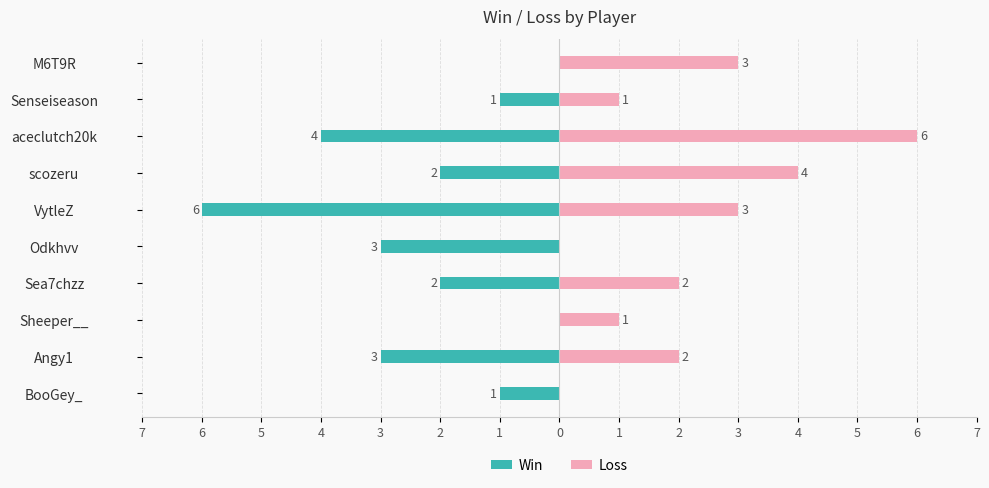

What are all the series names shown in the legend?

Win, Loss